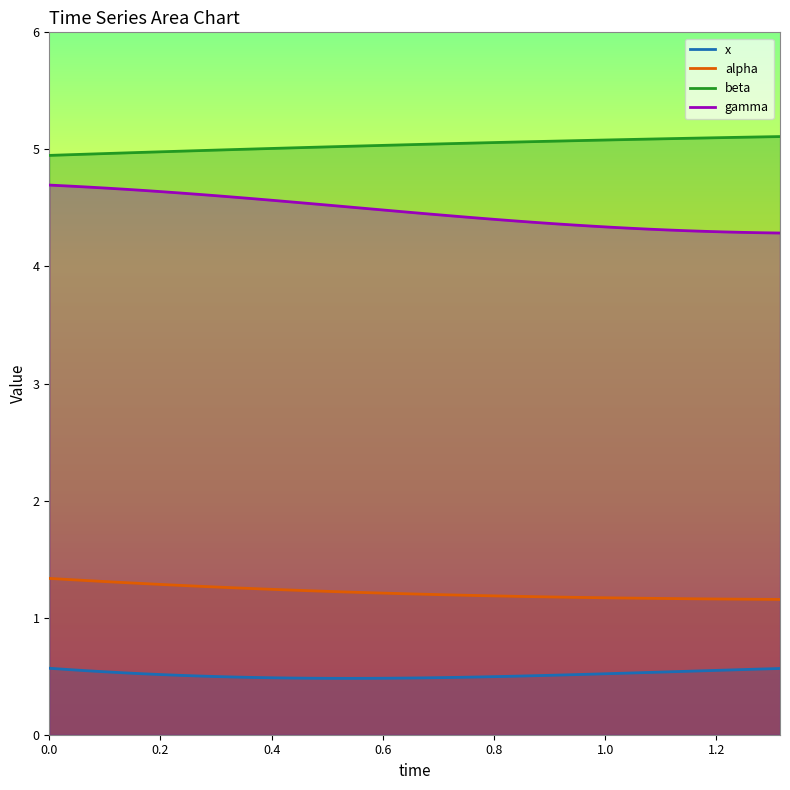

Which series has the largest total across all categories?

beta